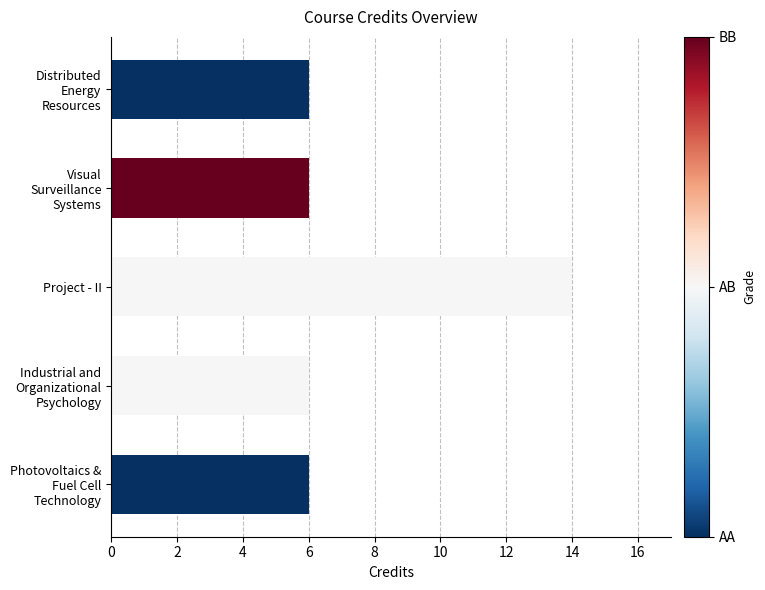

What is the difference between the maximum and second lowest values?

8